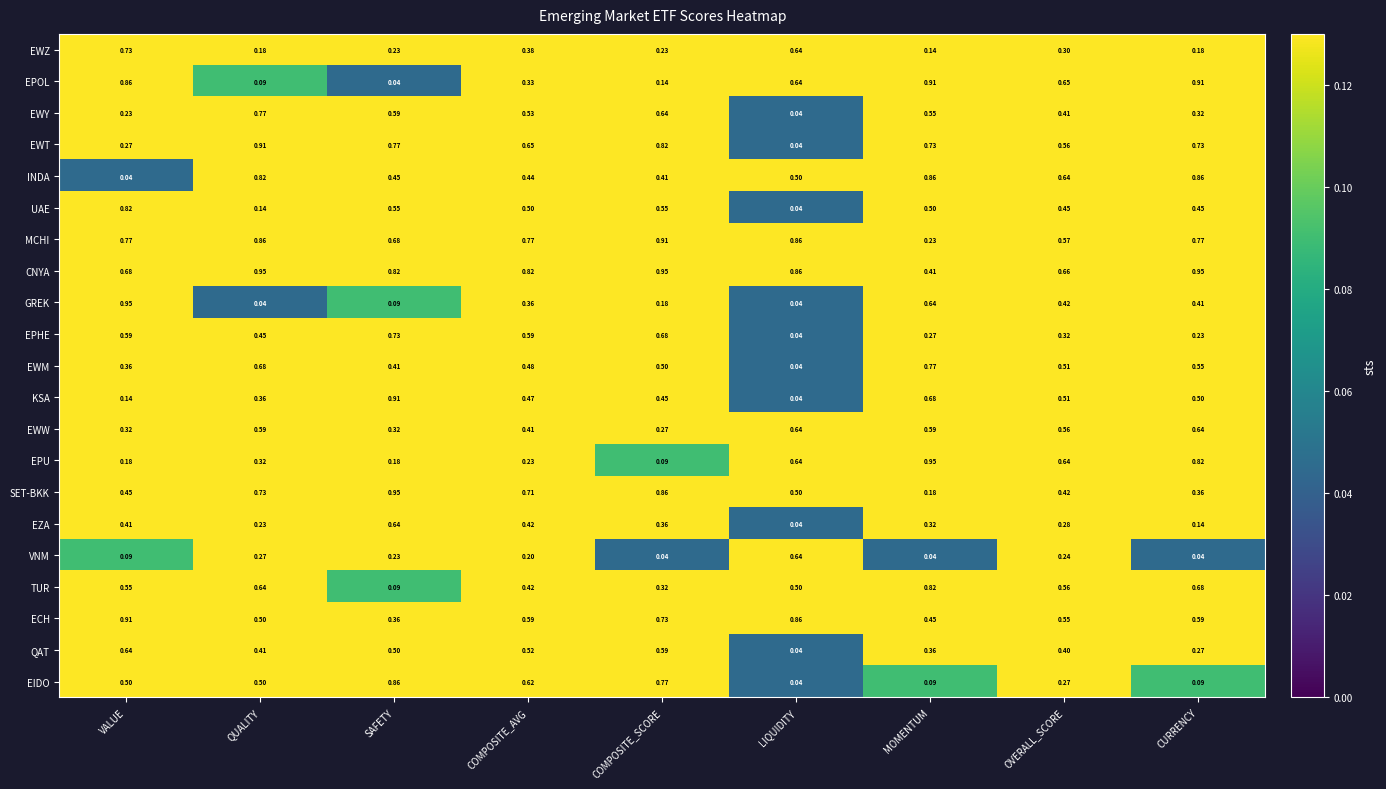

Which series has the widest spread of values?

GREK